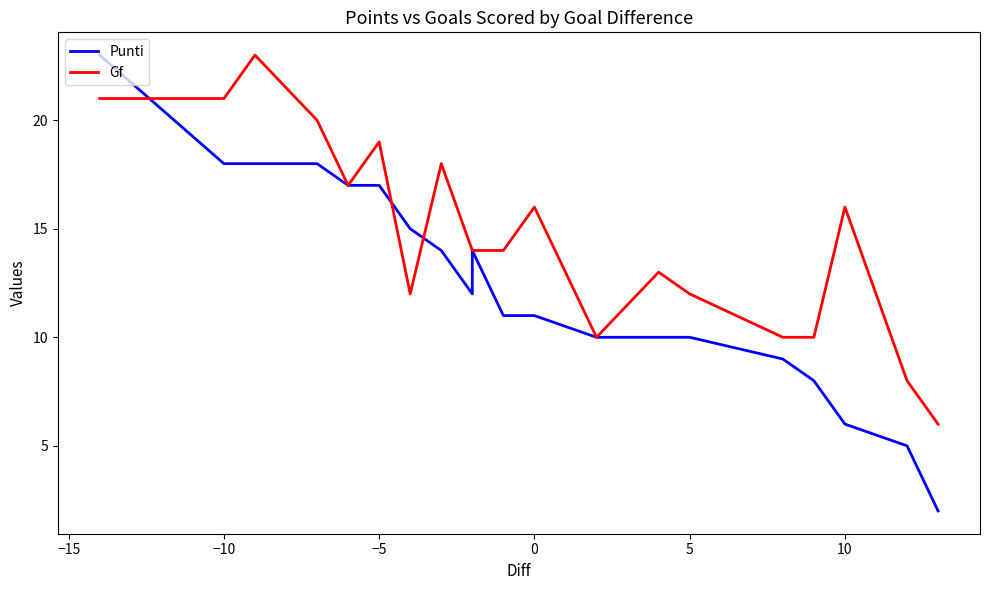

In Gf, how many points are lower than both neighbors (excluding endpoints)?

3